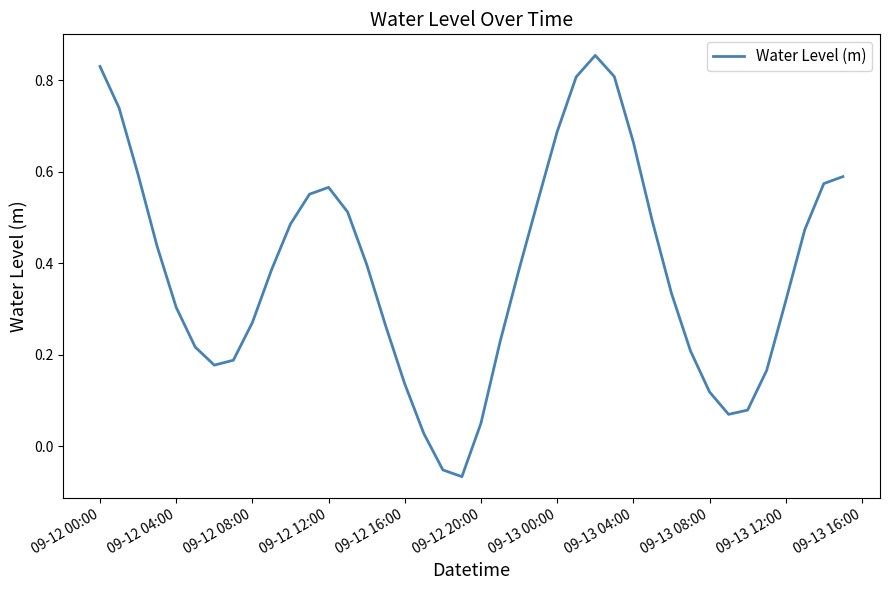

What is the greatest value displayed?

0.9